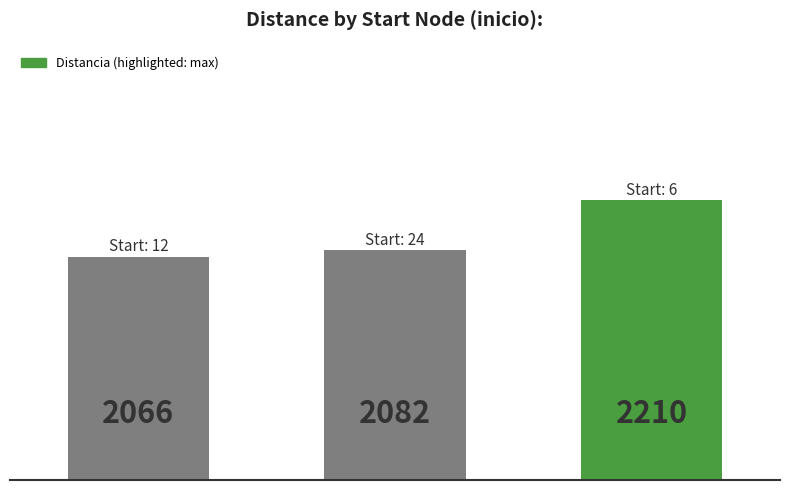

How many distinct data groups are displayed?

1